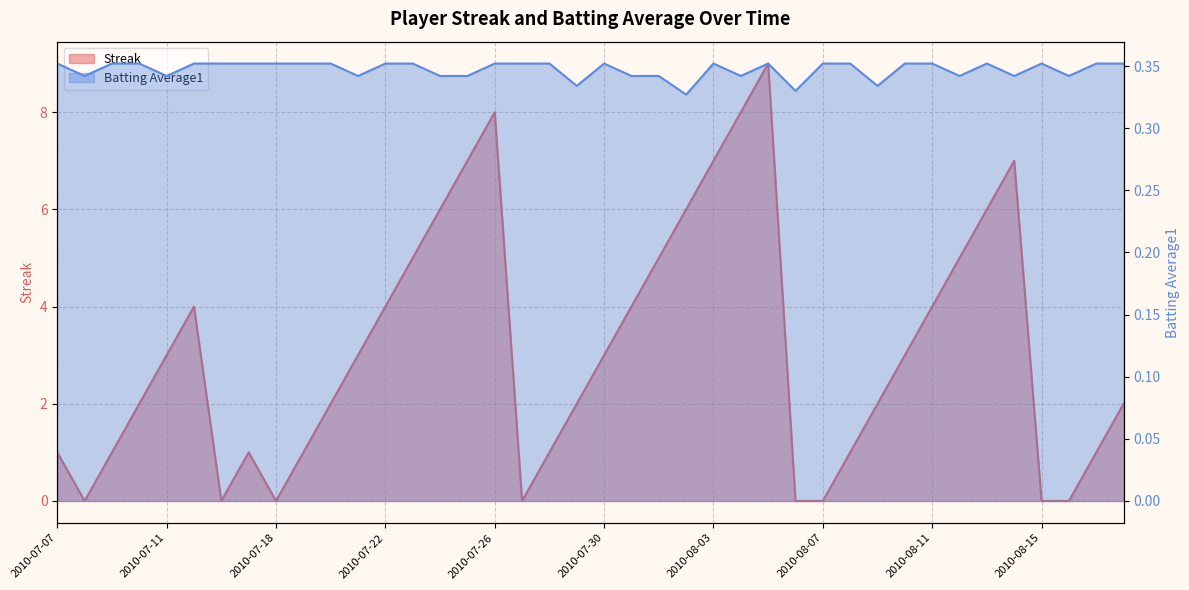

How many lines are shown in the chart?

2